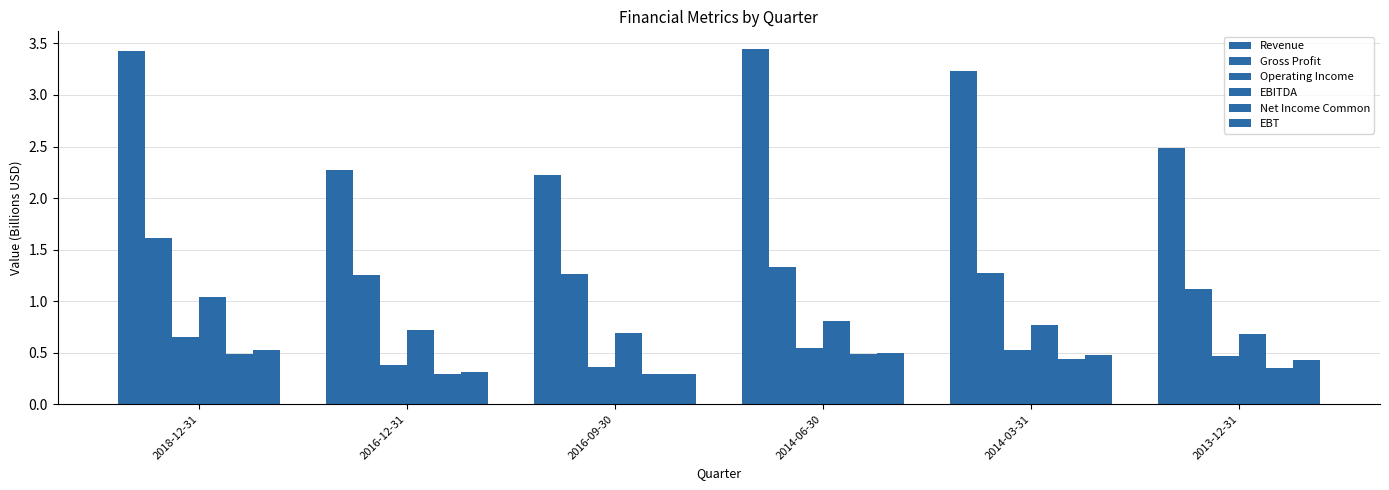

What is the maximum value for Net Income Common?

0.5